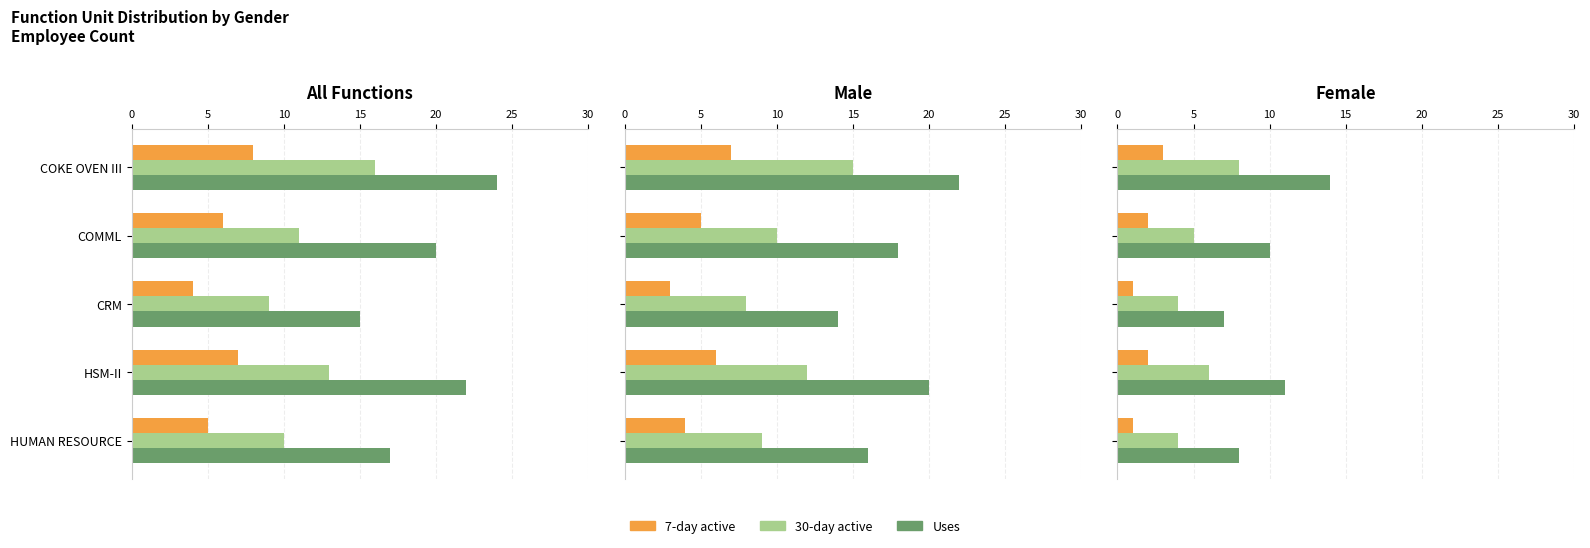

What is the value of the Uses bar at the 4th from the left?

11